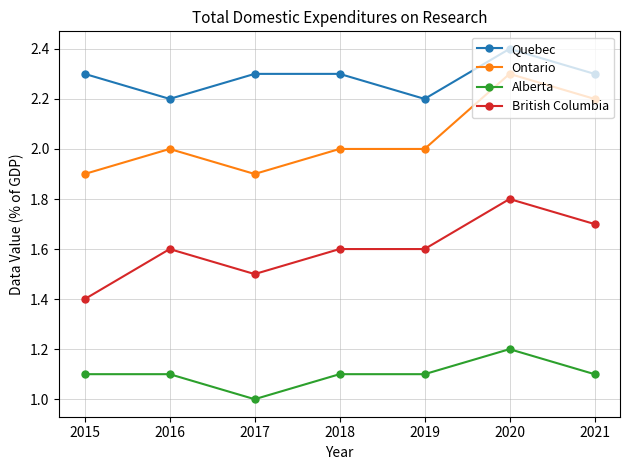

True or false: Ontario has more than 0 interior local peaks.

True